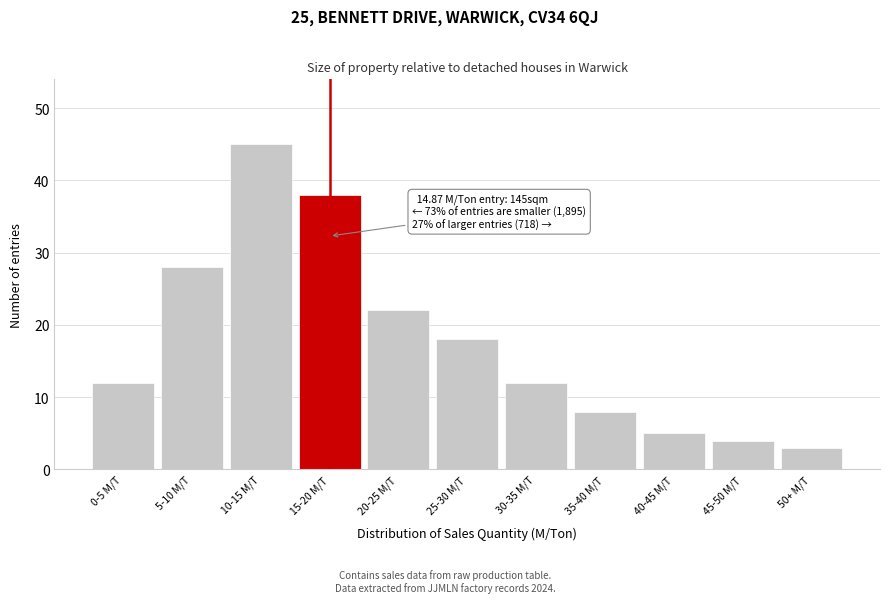

Reading right to left, transcribe all the data shown in this chart.

3	4	5	8	12	18	22	38	45	28	12